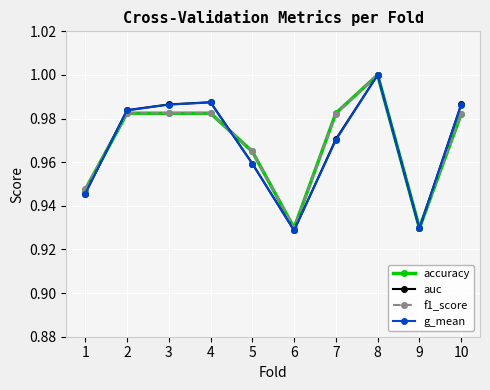

Which series changed the most between 9 and 10?

auc